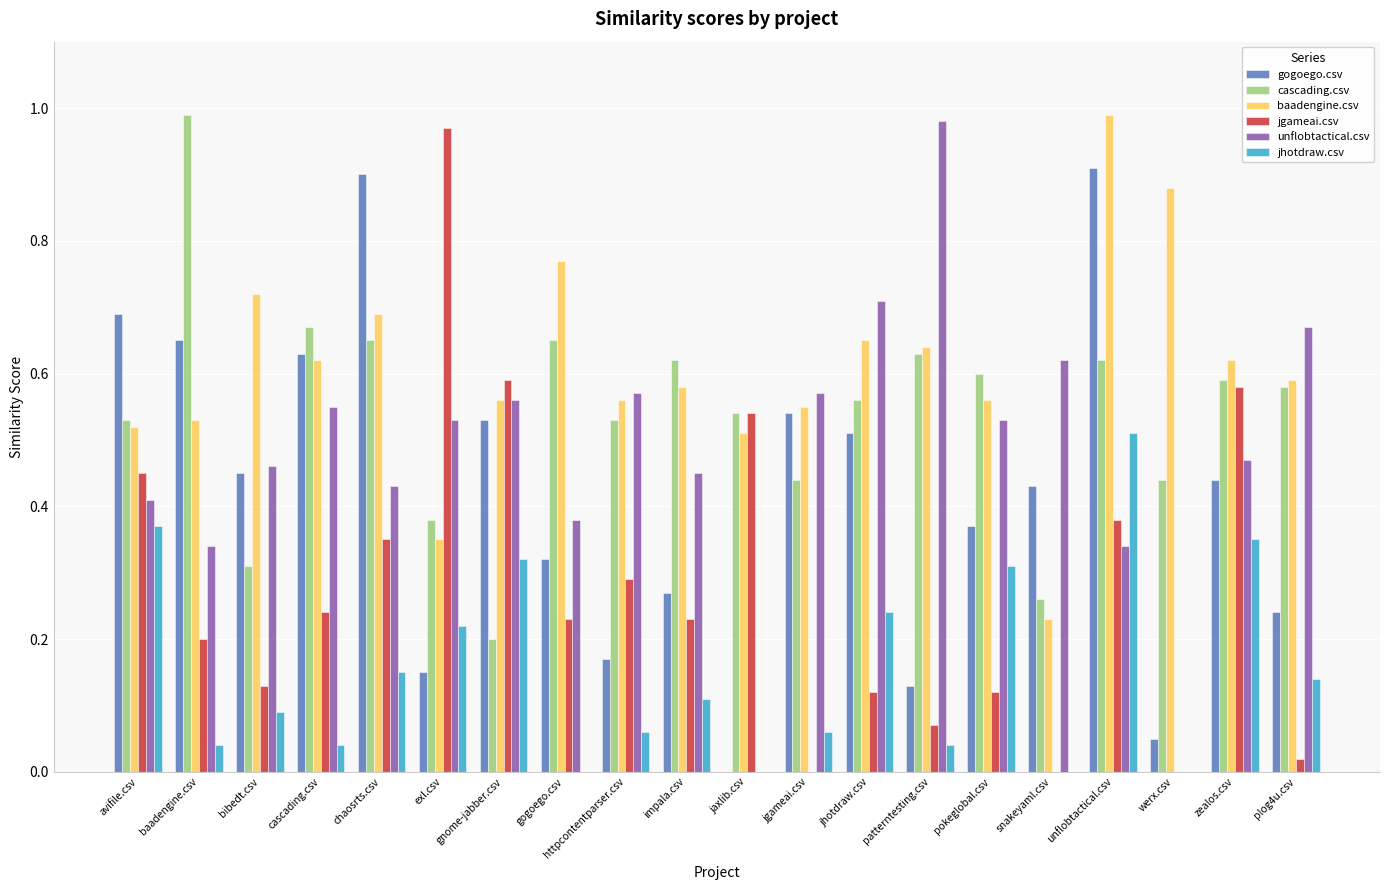

What is the total value across all series at jgameai.csv?

2.2